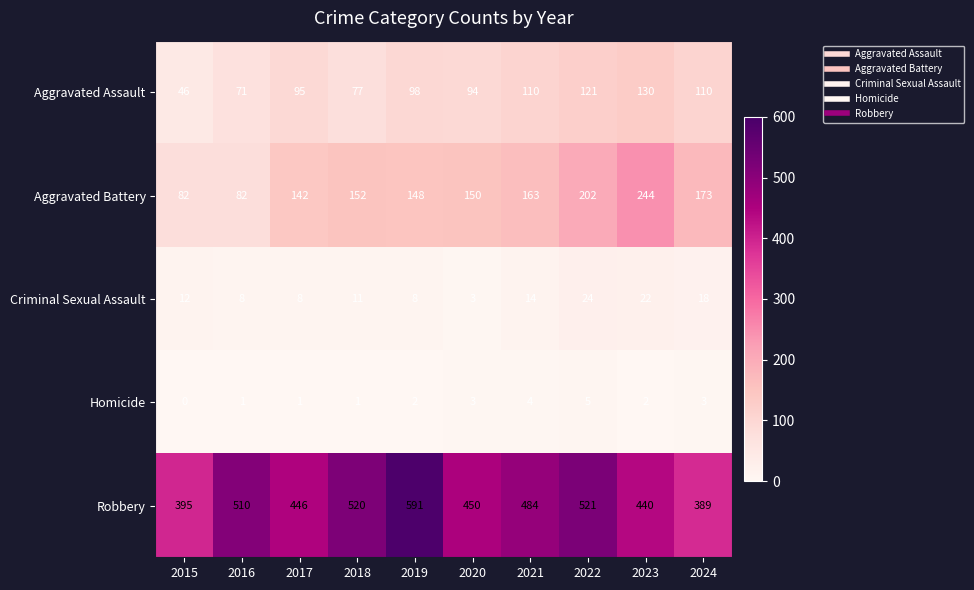

Which category has the lowest value across all series?

2015